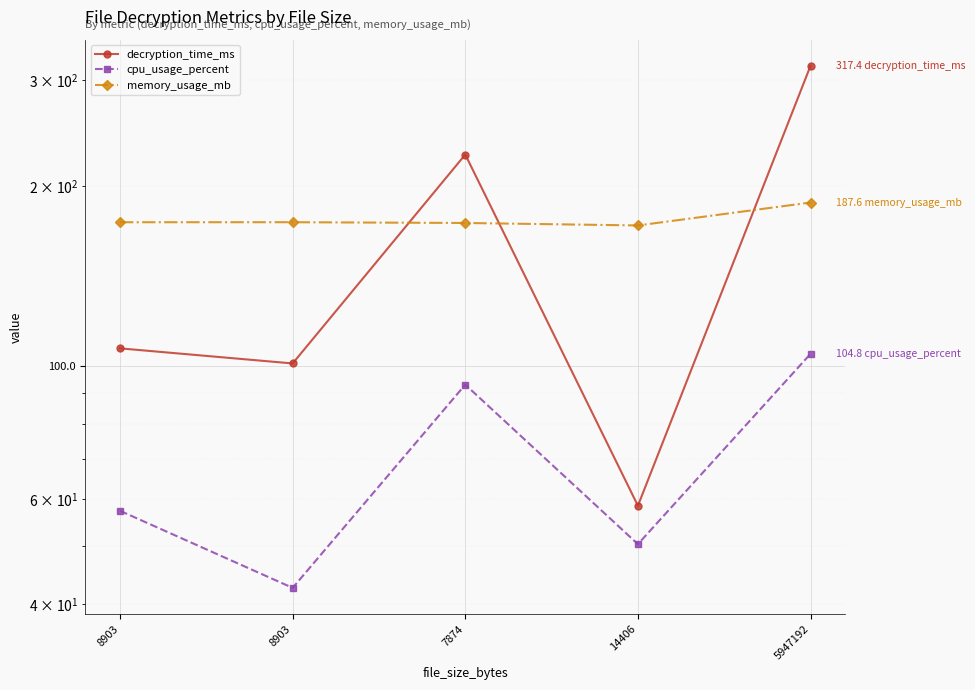

At which label does memory_usage_mb reach its peak?

5947192